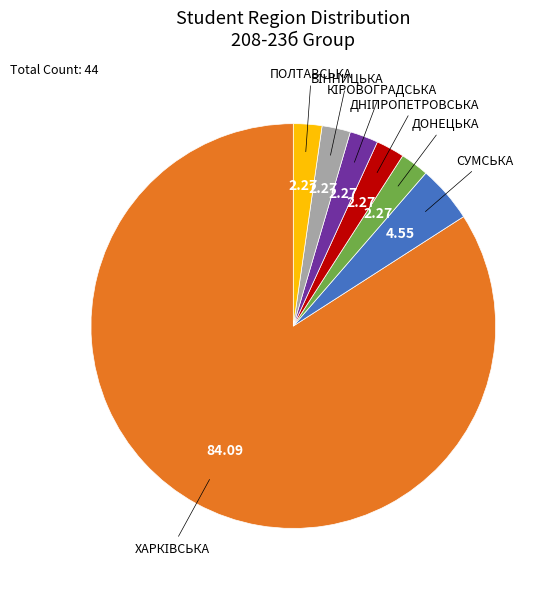

How many slices are in this pie chart?

7